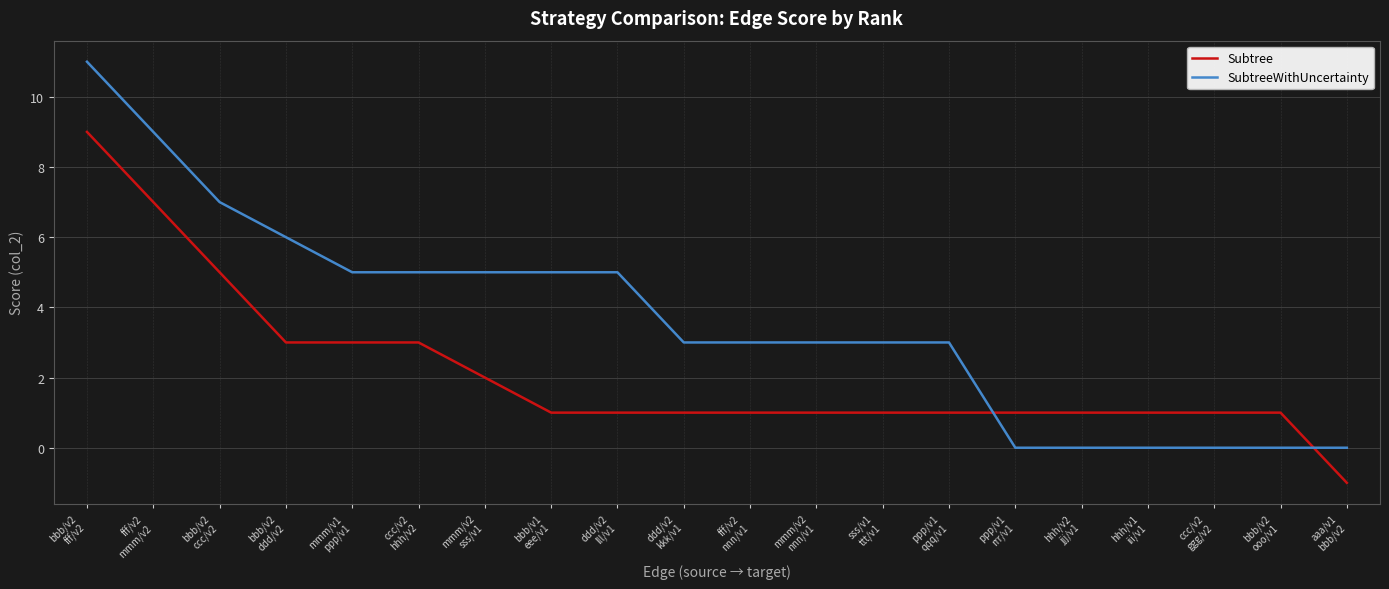

Reading right to left, what are all the values shown in this chart?

Subtree: -1	1	1	1	1	1	1	1	1	1	1	1	1	2	3	3	3	5	7	9
SubtreeWithUncertainty: 0	0	0	0	0	0	3	3	3	3	3	5	5	5	5	5	6	7	9	11